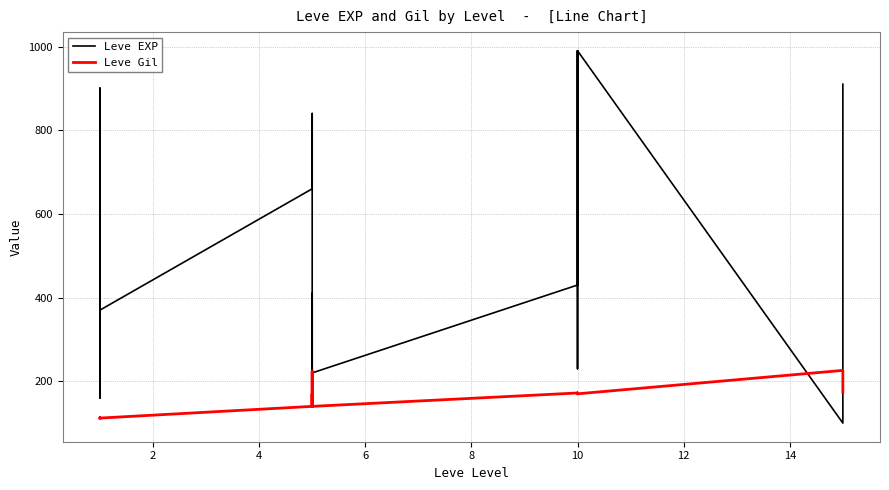

Rank the series by their average value, from highest to lowest.

Leve EXP, Leve Gil